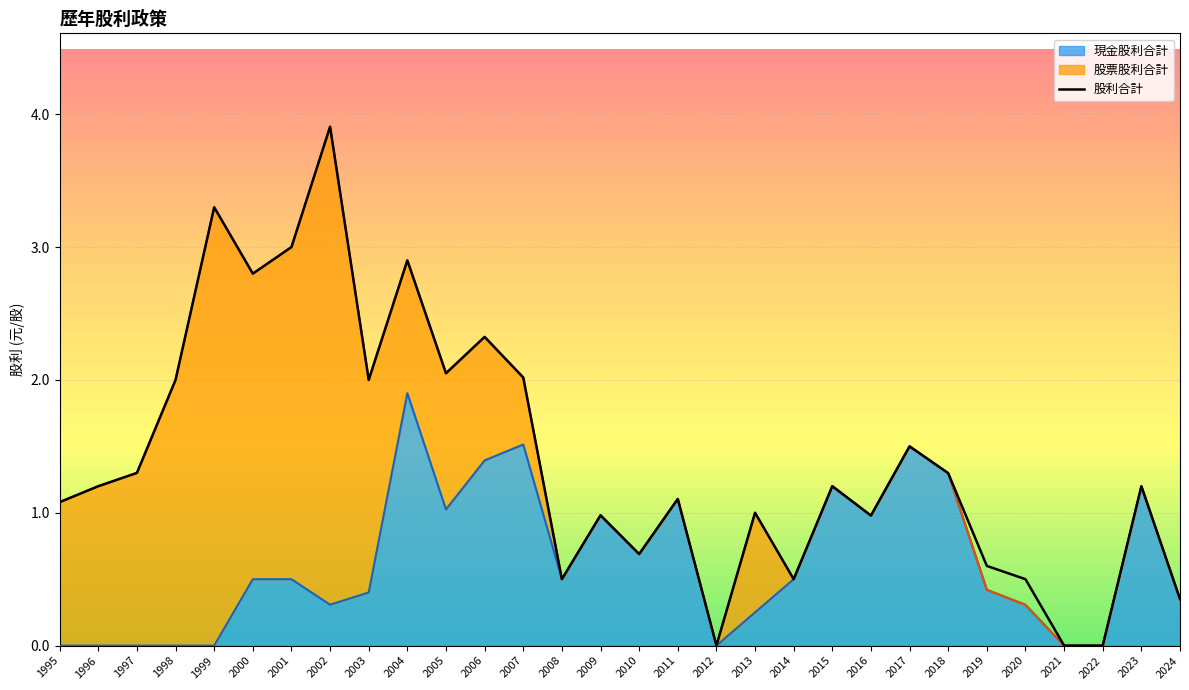

Rank the series at 2021 from lowest to highest value.

現金股利合計, 股利合計